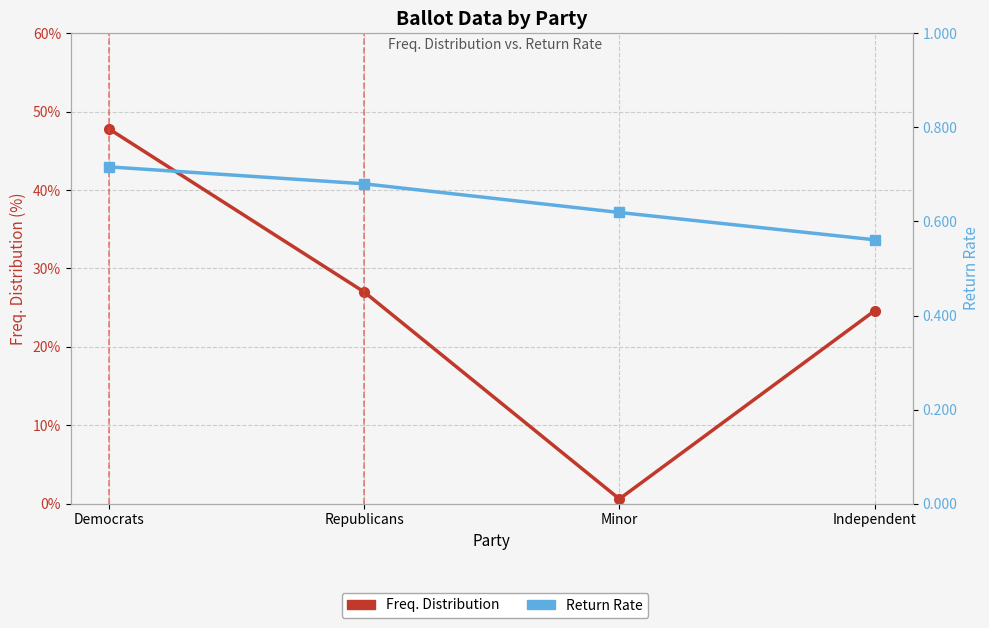

What is the label of the 2nd point from the right?

Minor